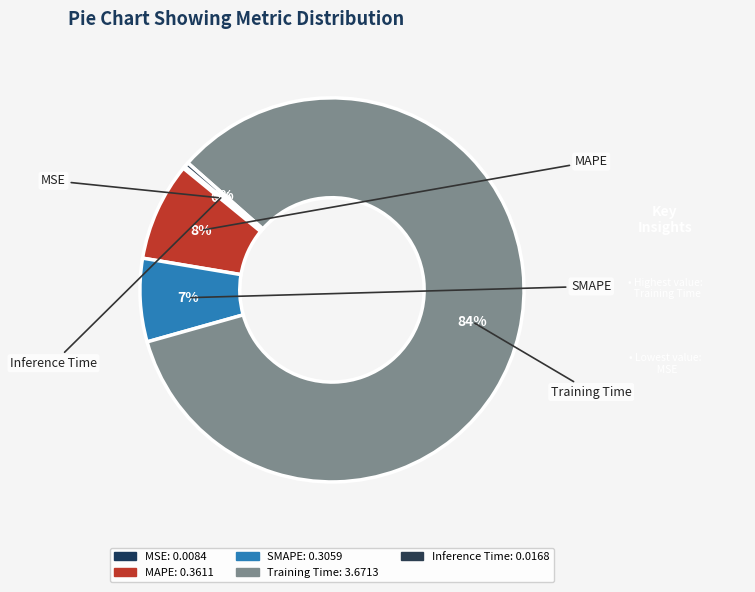

Which has a higher value, Training Time or MSE?

Training Time